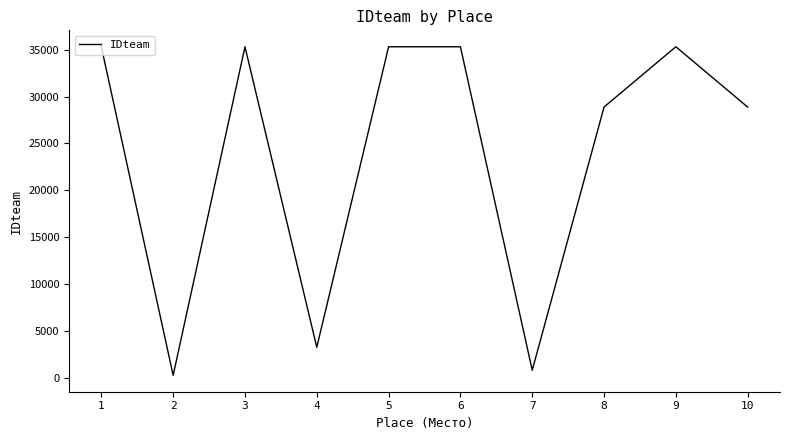

What is the greatest value displayed?

35300